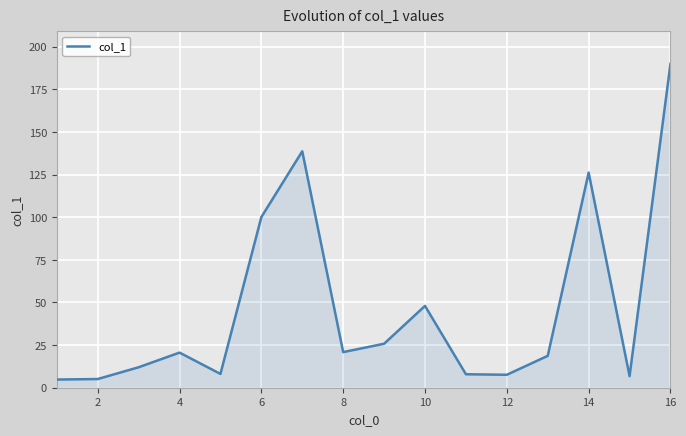

What is the smallest value displayed?

4.8